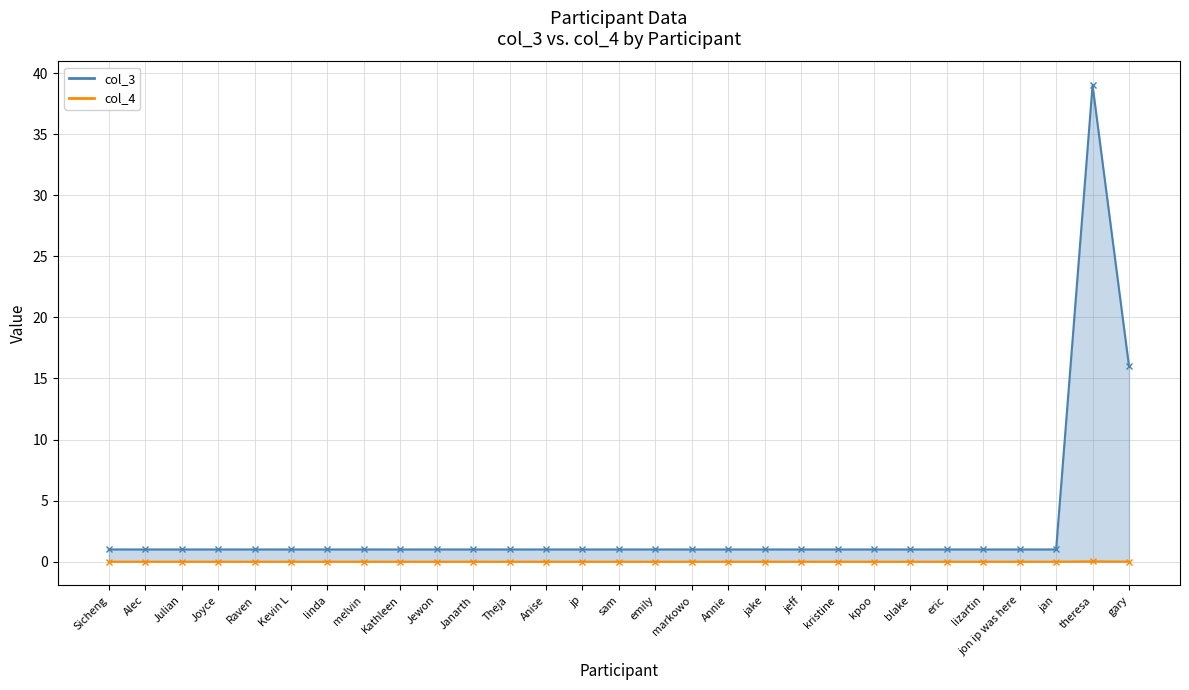

How many data points in col_3 are above 1?

2